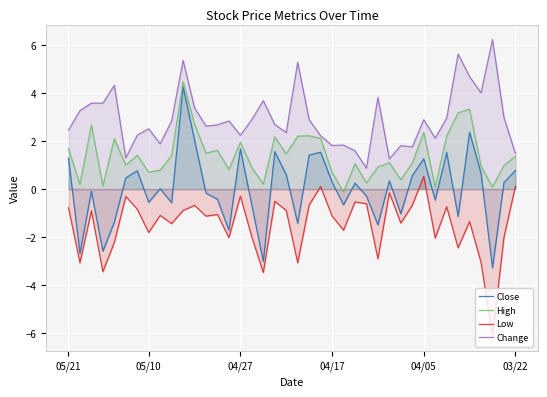

What is the approximate value of Change at 19?

2.4